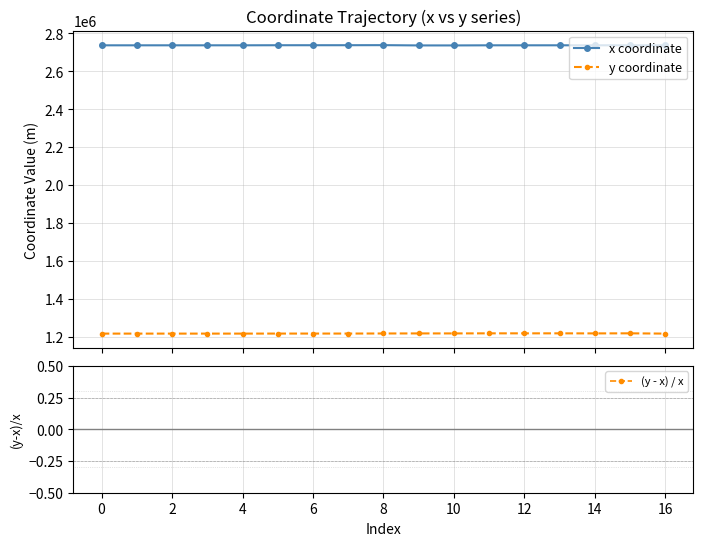

Does the chart have visible grid lines?

Yes